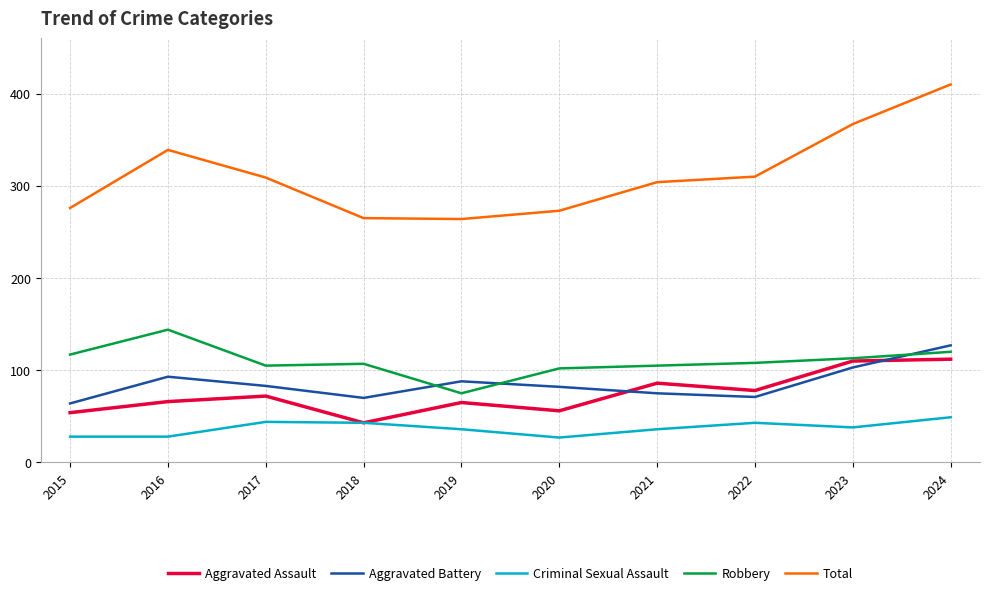

The value of Aggravated Assault at 2019 is 98. True or false?

False